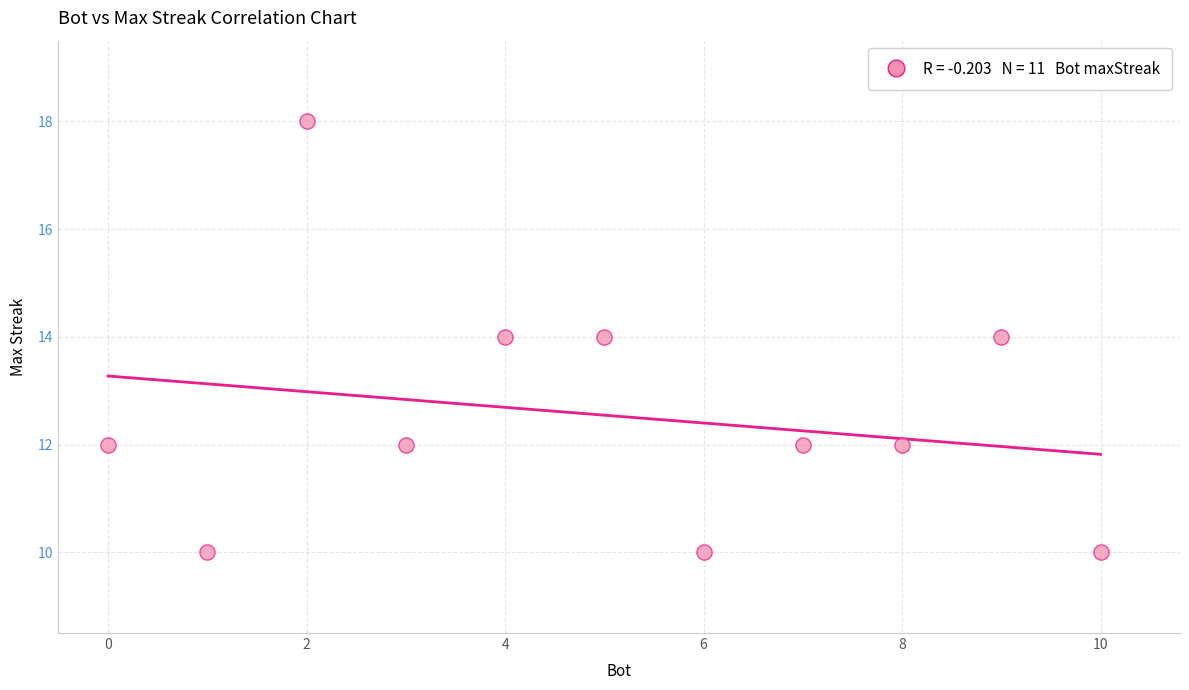

What is the range of Y values (max minus min)?

8